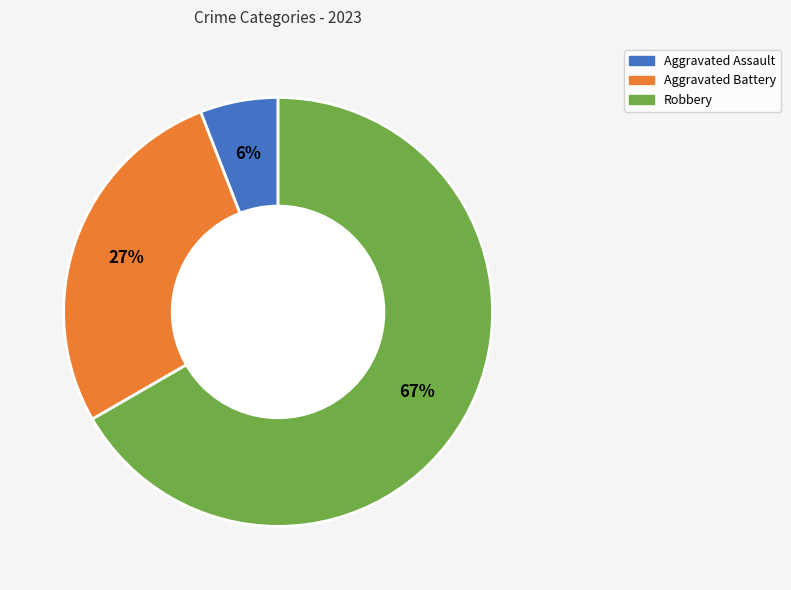

The Robbery slice represents 73% of the pie. True or false?

False